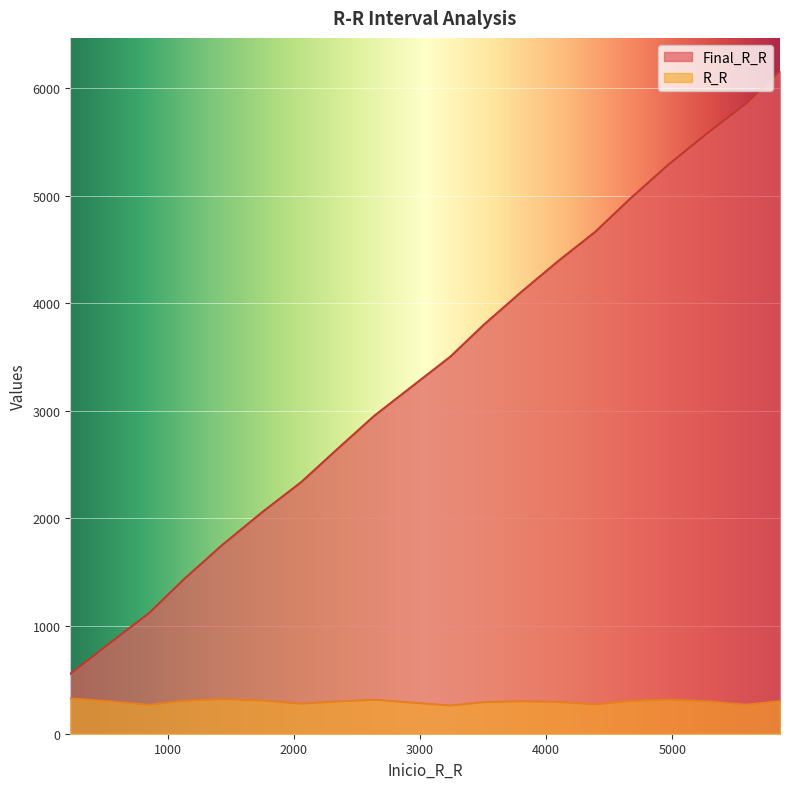

What is the total value across all series at 556?

1154